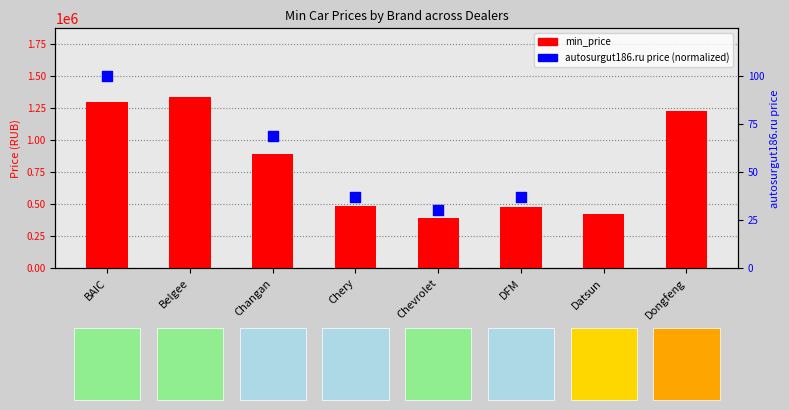

Which series has the largest total across all categories?

min_price